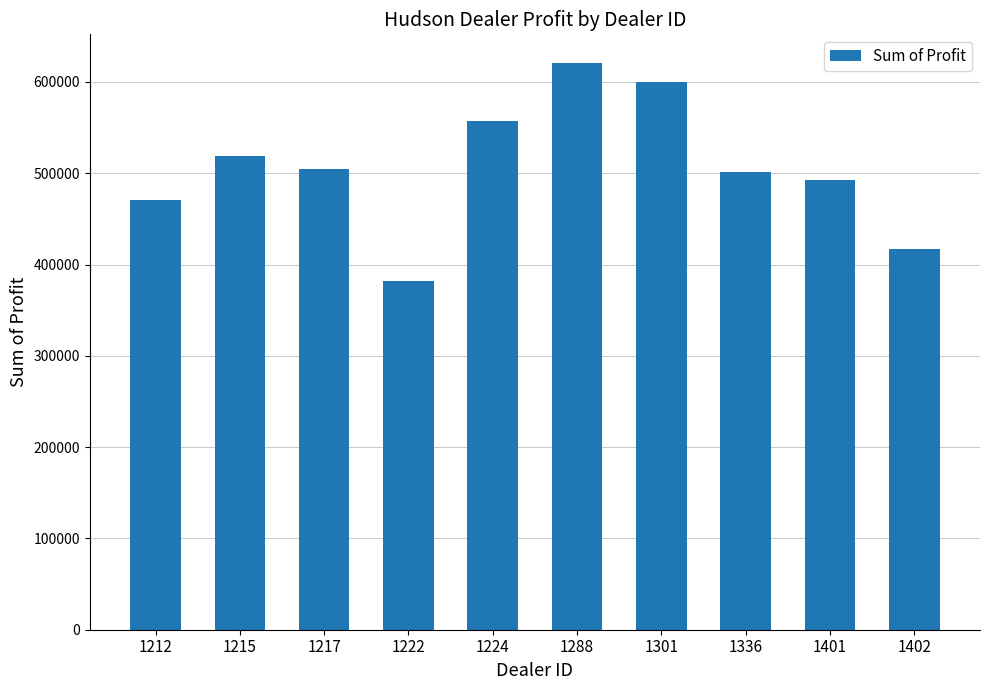

What is the change in value from 1212 to 1222?

-88778.0